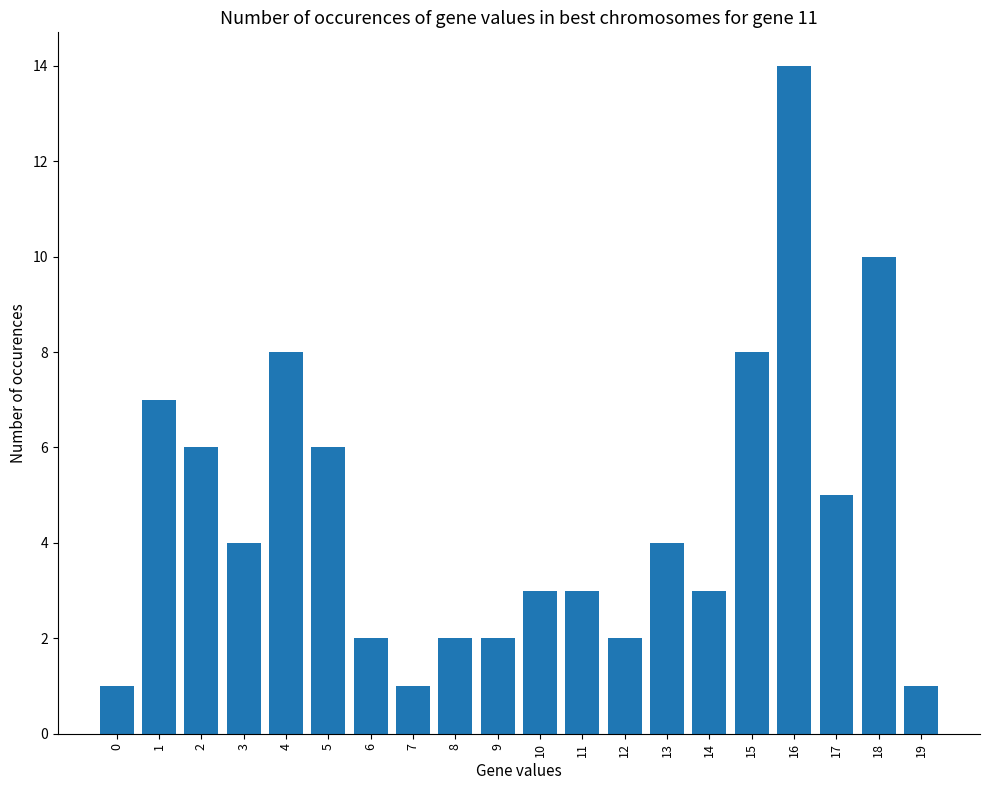

What is the approximate value at 18, to the nearest 10?

10